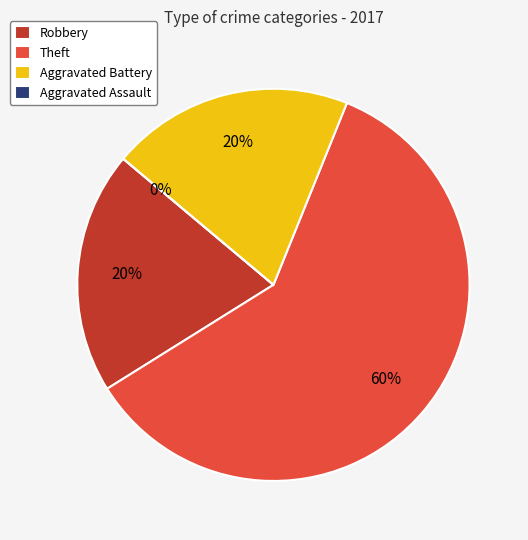

How much of the chart is everything except Robbery?

80.0%